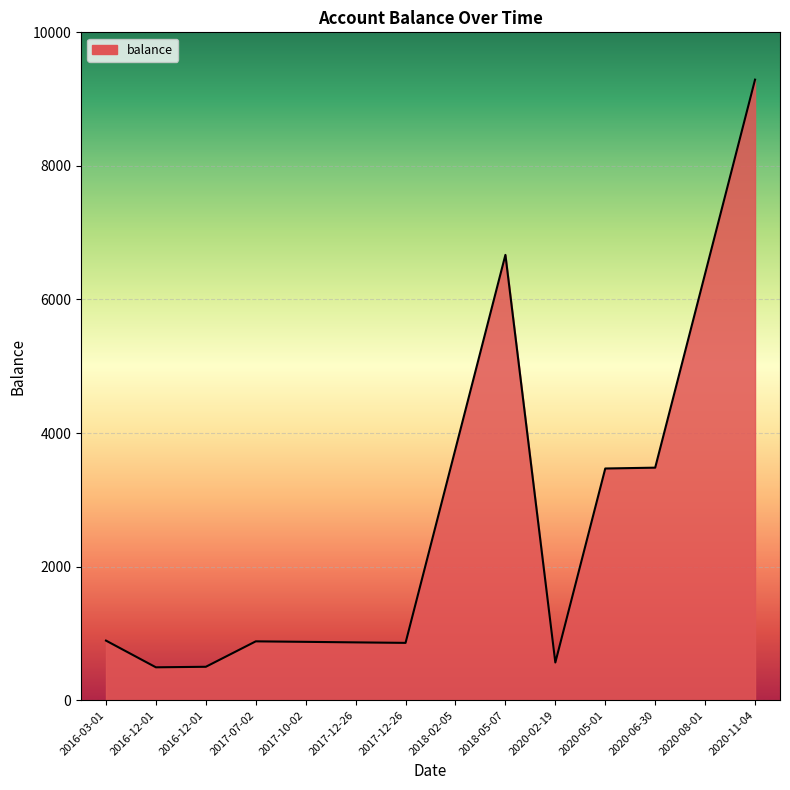

What is the approximate value at 2016-12-01?

500.0